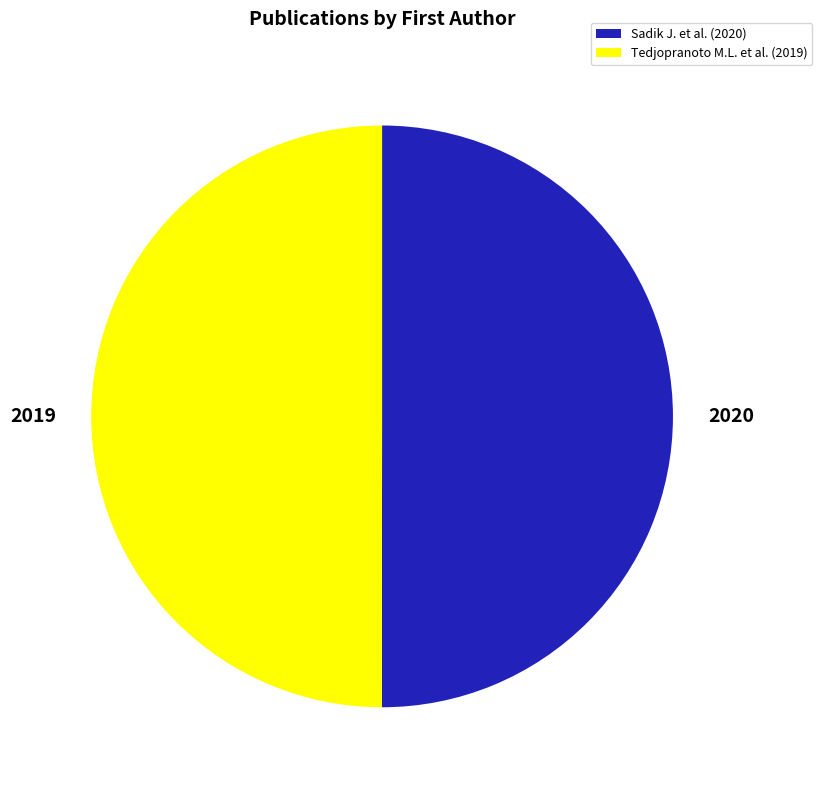

Approximately how many times larger is the value at Sadik J. et al. (2020) compared to Tedjopranoto M.L. et al. (2019)?

1.0